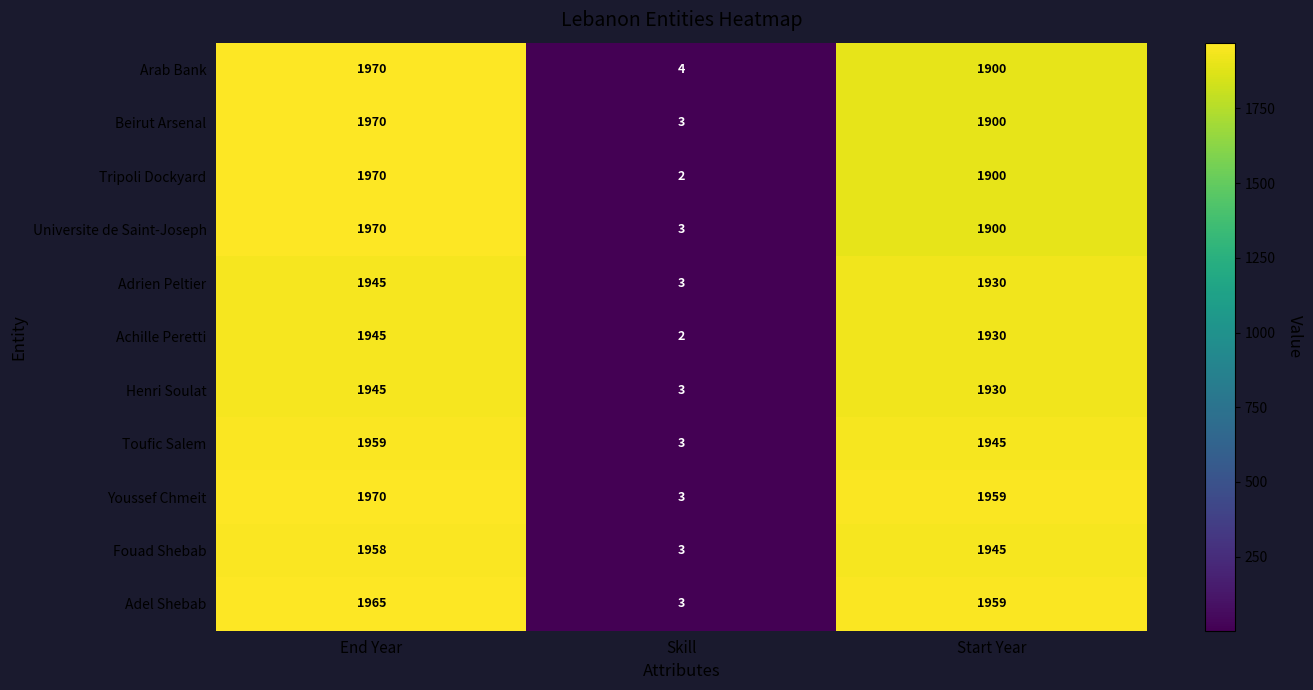

Which category has the lowest value in the Tripoli Dockyard series?

Skill